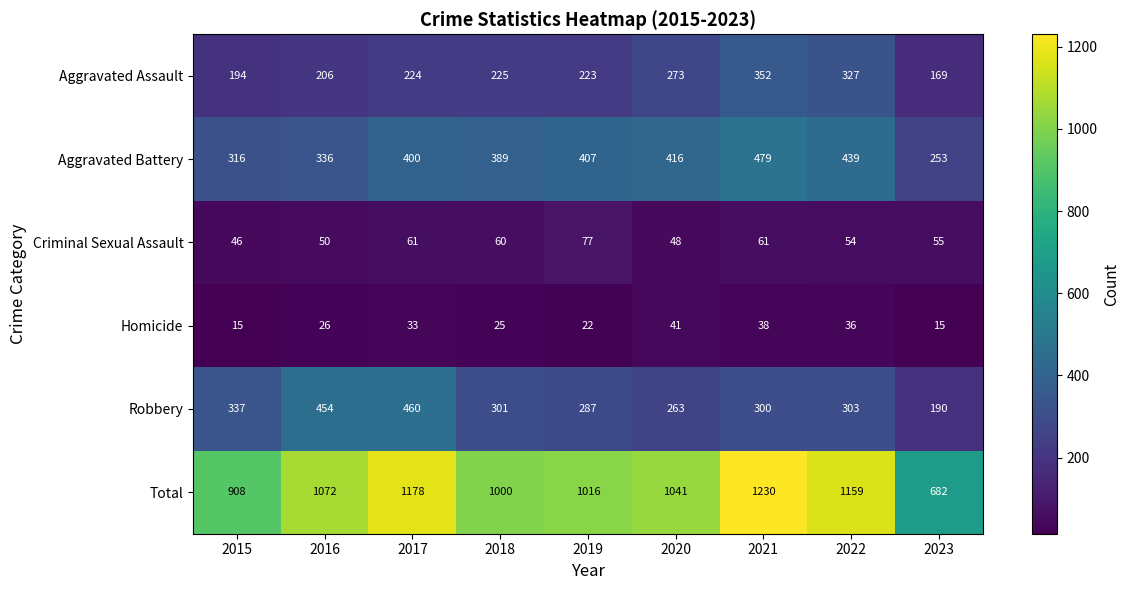

What is the difference between the maximum and minimum values in the Criminal Sexual Assault series?

31